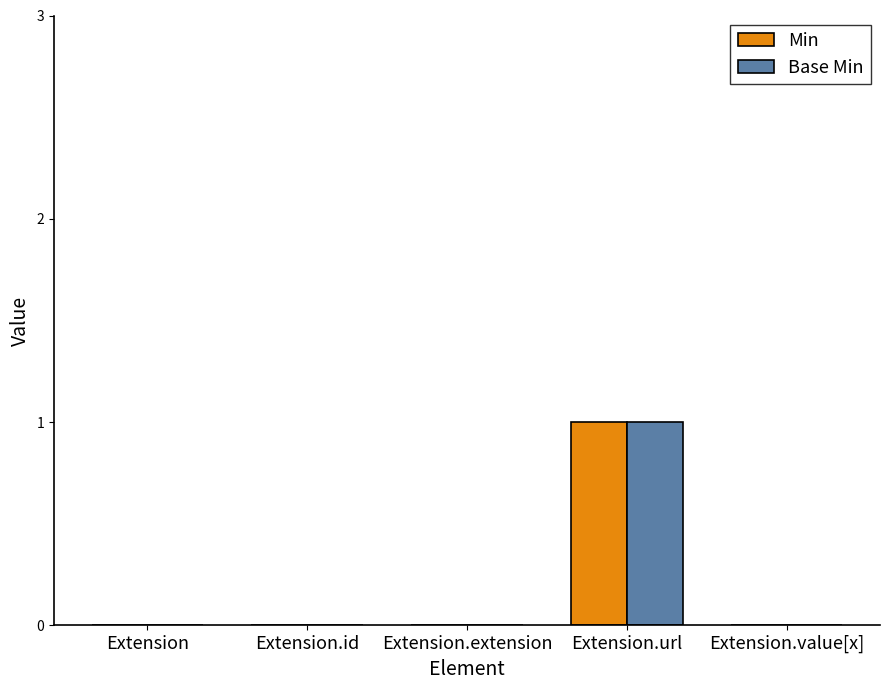

Count the number of data series in this chart.

2